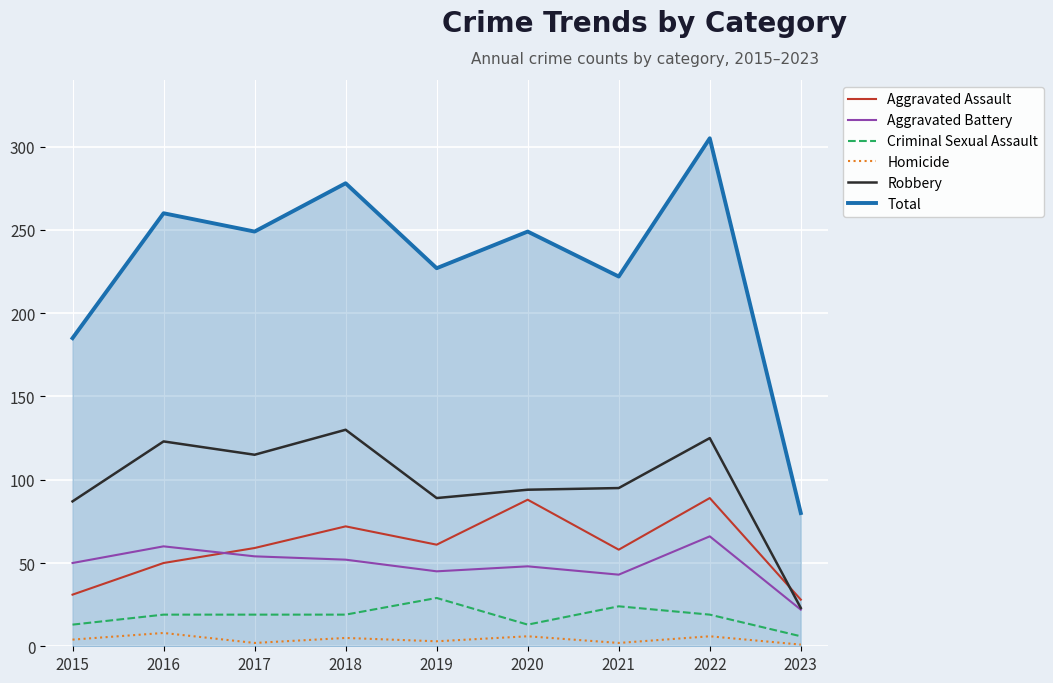

Rank the series at 2015 from lowest to highest value.

Homicide, Criminal Sexual Assault, Aggravated Assault, Aggravated Battery, Robbery, Total